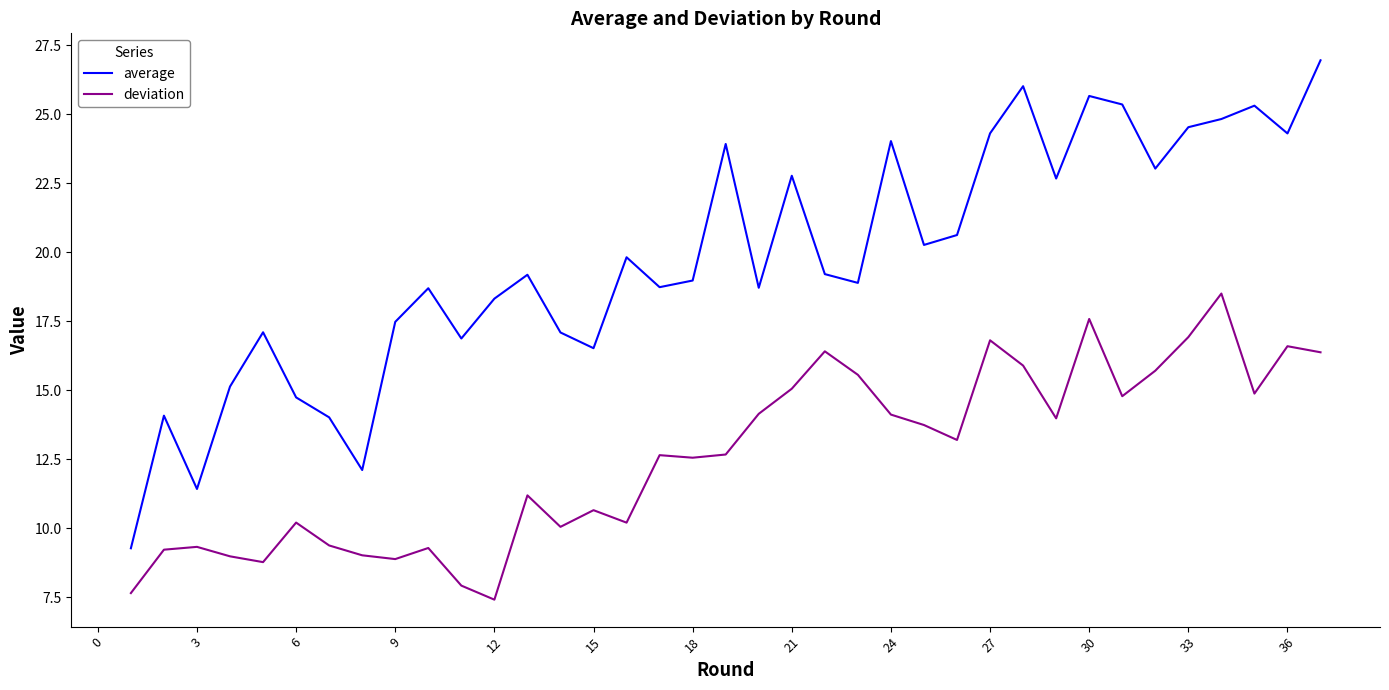

Which series has the largest total across all categories?

average